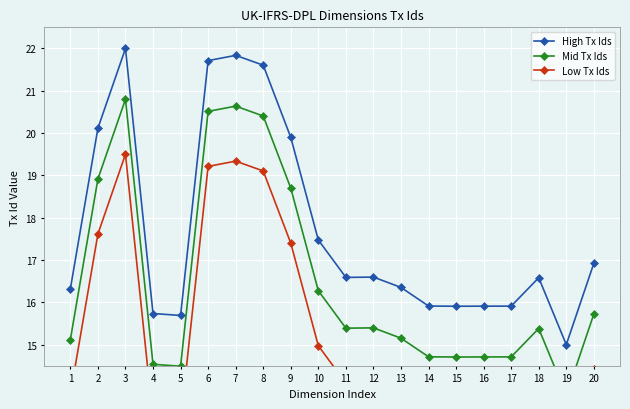

What is the sum of the Mid Tx Ids values at 12 and 3?

36.2